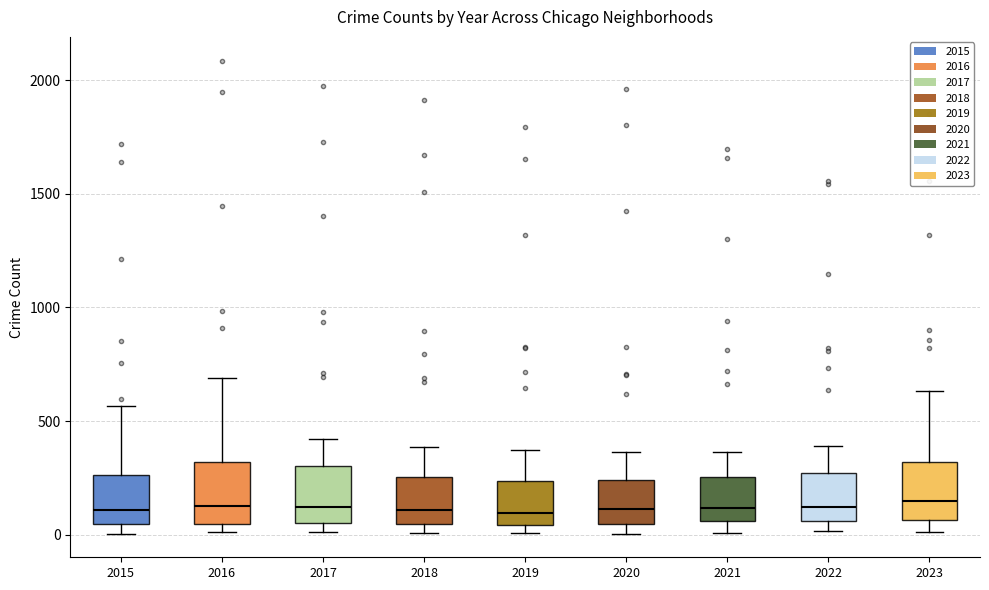

Where is the lower edge of the box at x = 2015 on the y-axis? The values are not printed on the chart, so give them approximately, as read against the axis.

50